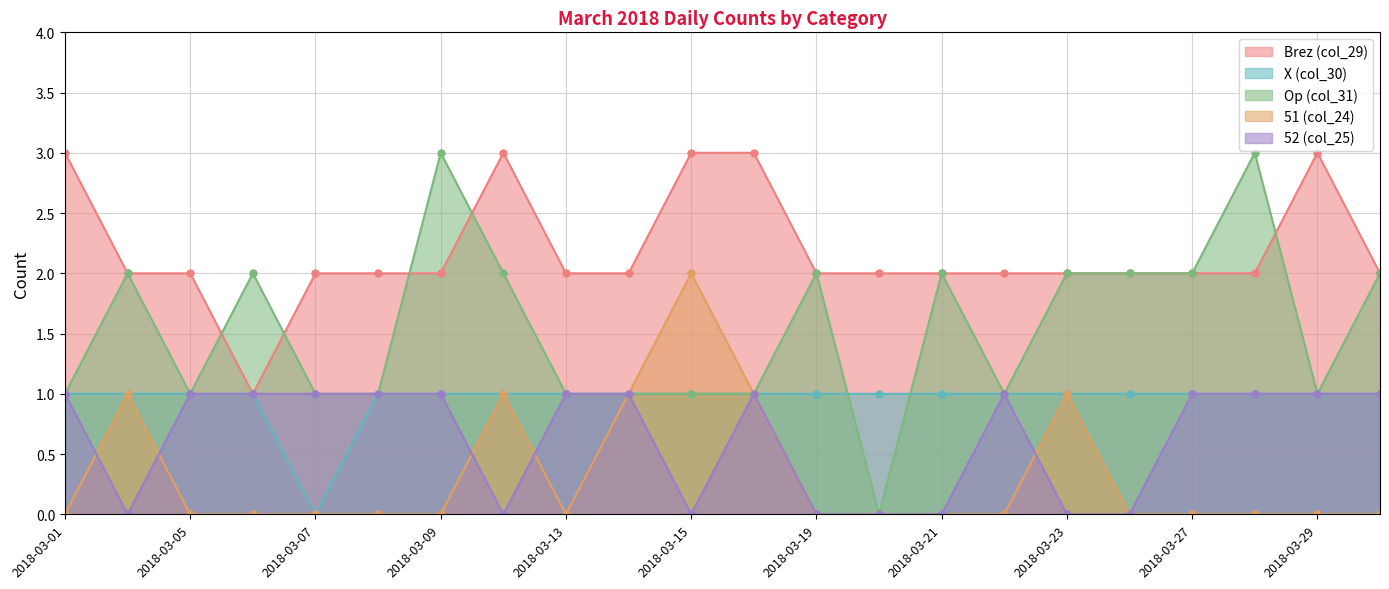

How many intersections are there between Brez (col_29) and Op (col_31)?

5